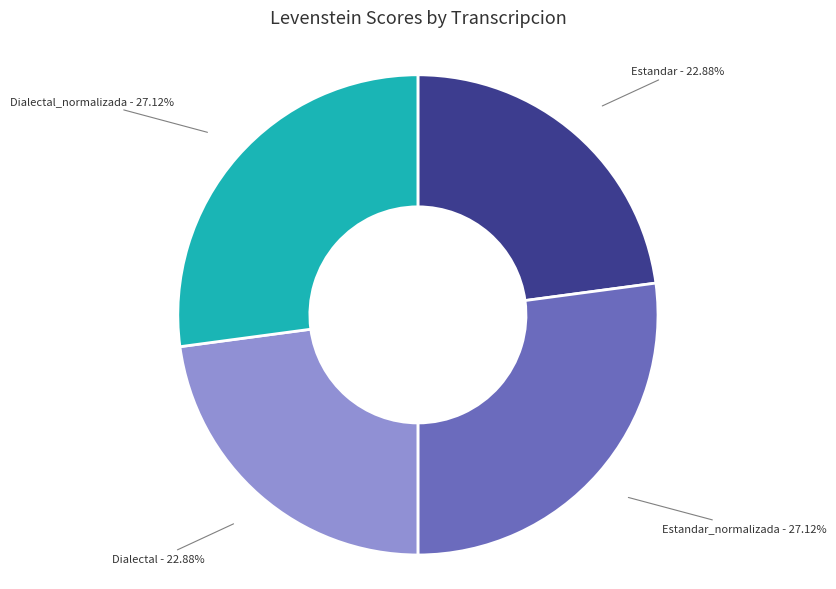

To the nearest percent, what is the average slice percentage?

25%